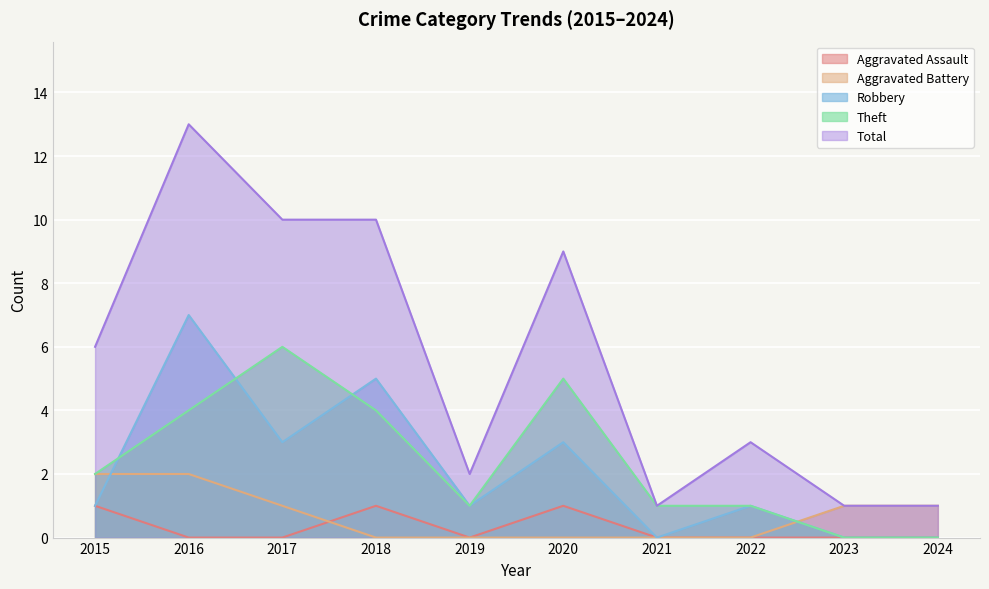

In Total, how many points are higher than both neighbors (excluding endpoints)?

3